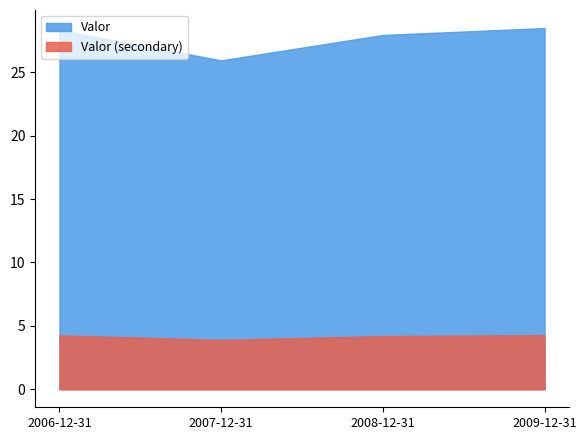

Does the chart have visible grid lines?

No